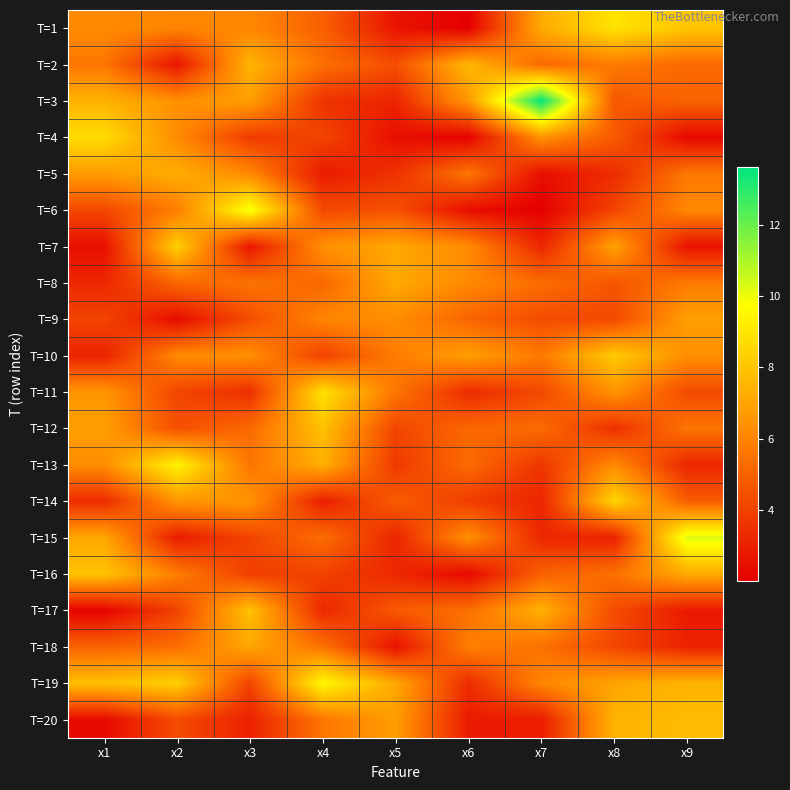

Rank the series at x2 from highest to lowest value.

T=13, T=7, T=19, T=5, T=14, T=3, T=4, T=10, T=1, T=16, T=6, T=18, T=8, T=12, T=20, T=11, T=17, T=15, T=2, T=9